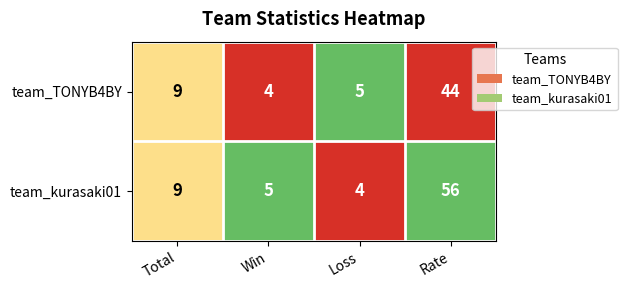

Reading right to left, extract all data points from this chart.

team_TONYB4BY: Rate=44	Loss=5	Win=4	Total=9
team_kurasaki01: Rate=56	Loss=4	Win=5	Total=9